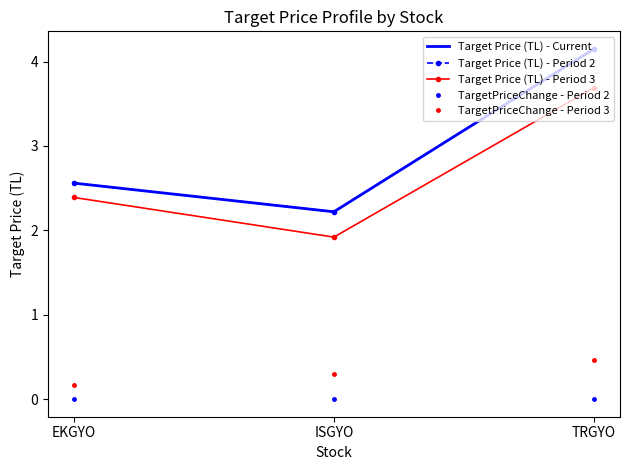

Reading right to left, extract all data points from this chart.

Target Price (TL) - Current: TRGYO=4.2	ISGYO=2.2	EKGYO=2.6
Target Price (TL) - Period 2: TRGYO=4.2	ISGYO=2.2	EKGYO=2.6
Target Price (TL) - Period 3: TRGYO=3.7	ISGYO=1.9	EKGYO=2.4
TargetPriceChange - Period 2: TRGYO=0.0	ISGYO=0.0	EKGYO=0.0
TargetPriceChange - Period 3: TRGYO=0.5	ISGYO=0.3	EKGYO=0.2